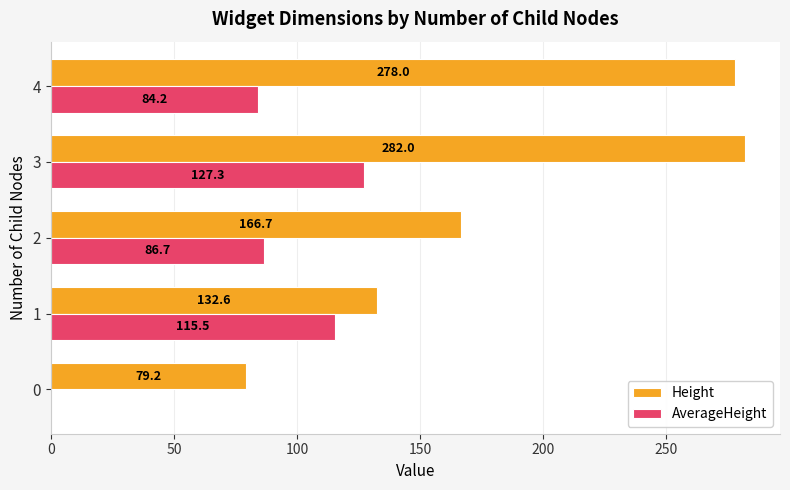

What are all the series names shown in the legend?

Height, AverageHeight